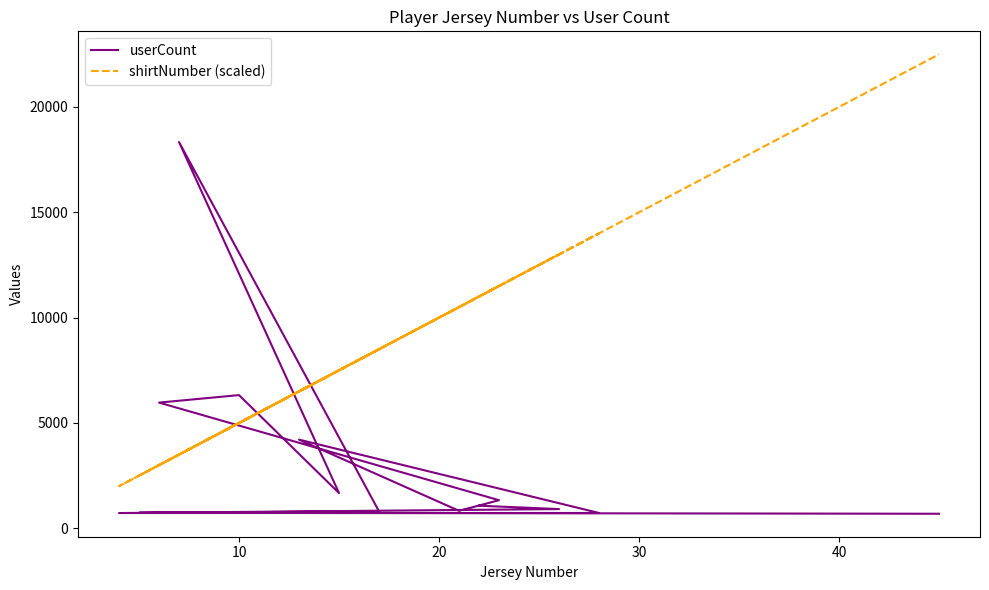

Rank the series by their average value, from lowest to highest.

userCount, shirtNumber (scaled)